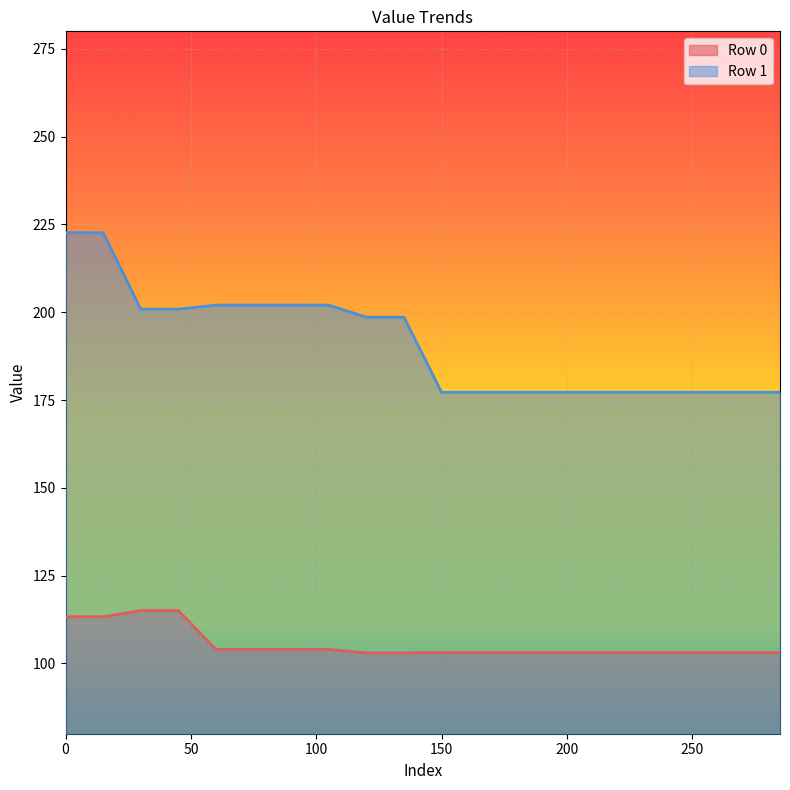

What are all the series names shown in the legend?

Row 0, Row 1